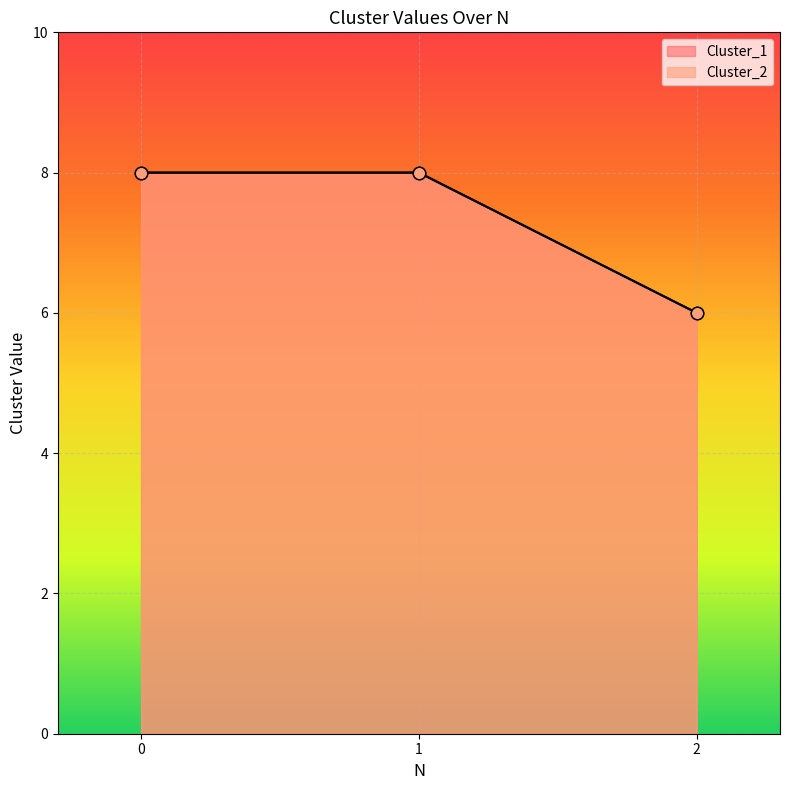

At how many categories does at least one series exceed 6?

2